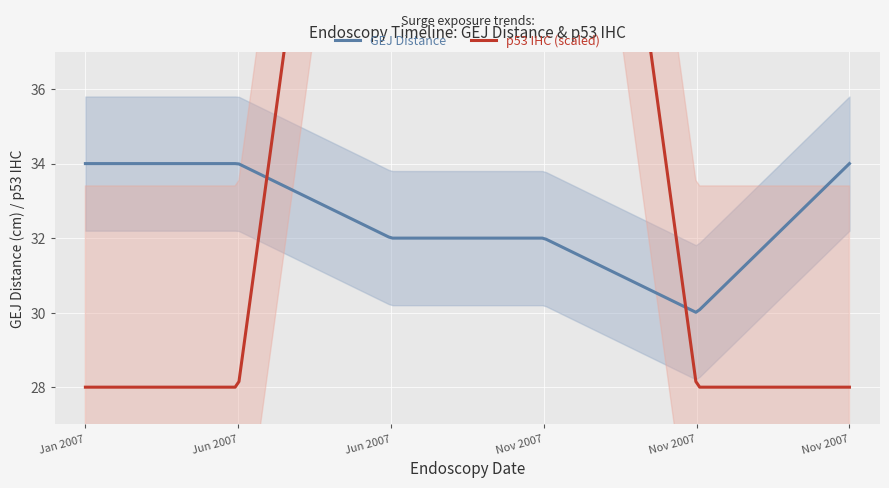

Count the number of categories in the chart.

6